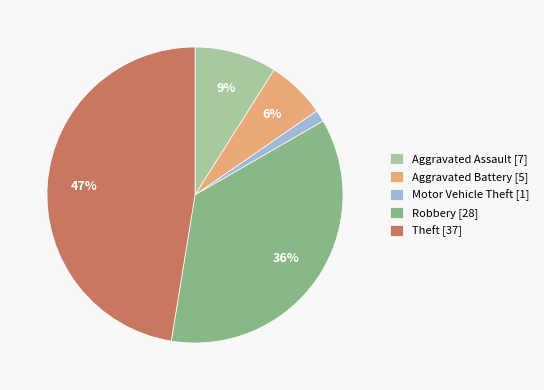

True or false: Motor Vehicle Theft accounts for 1% of the total.

True